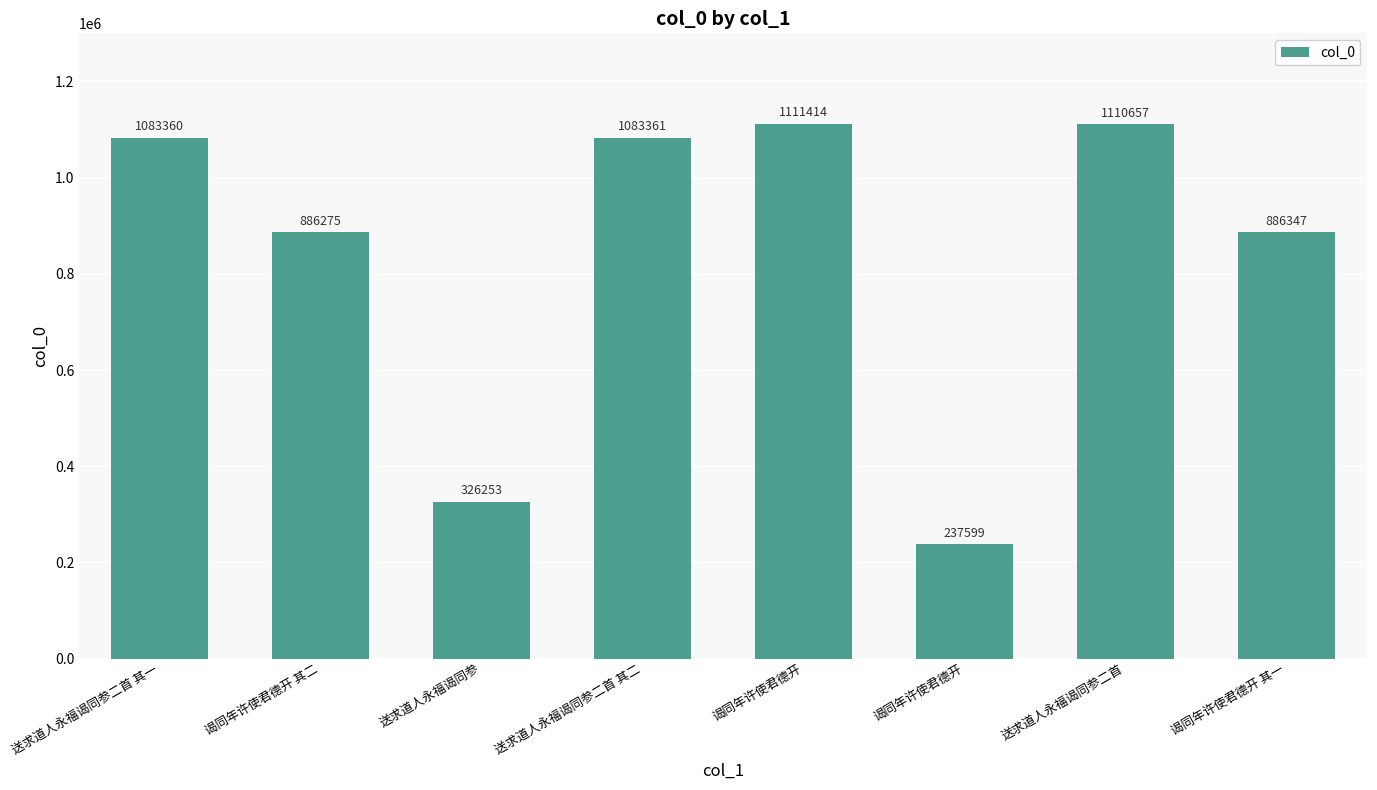

How many data points are less than 1083360?

4